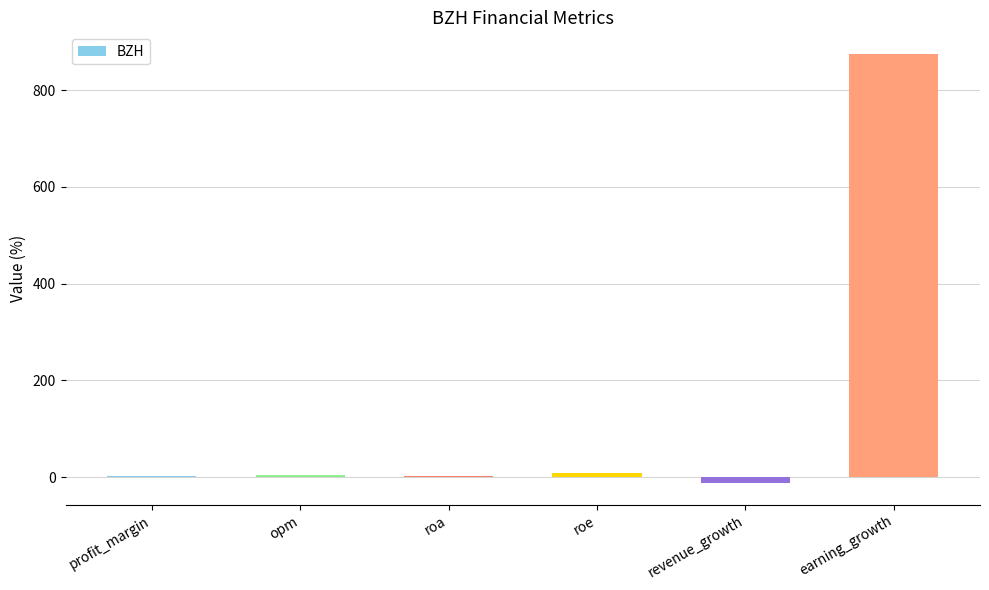

What is the change in value from roa to roe?

+6.8